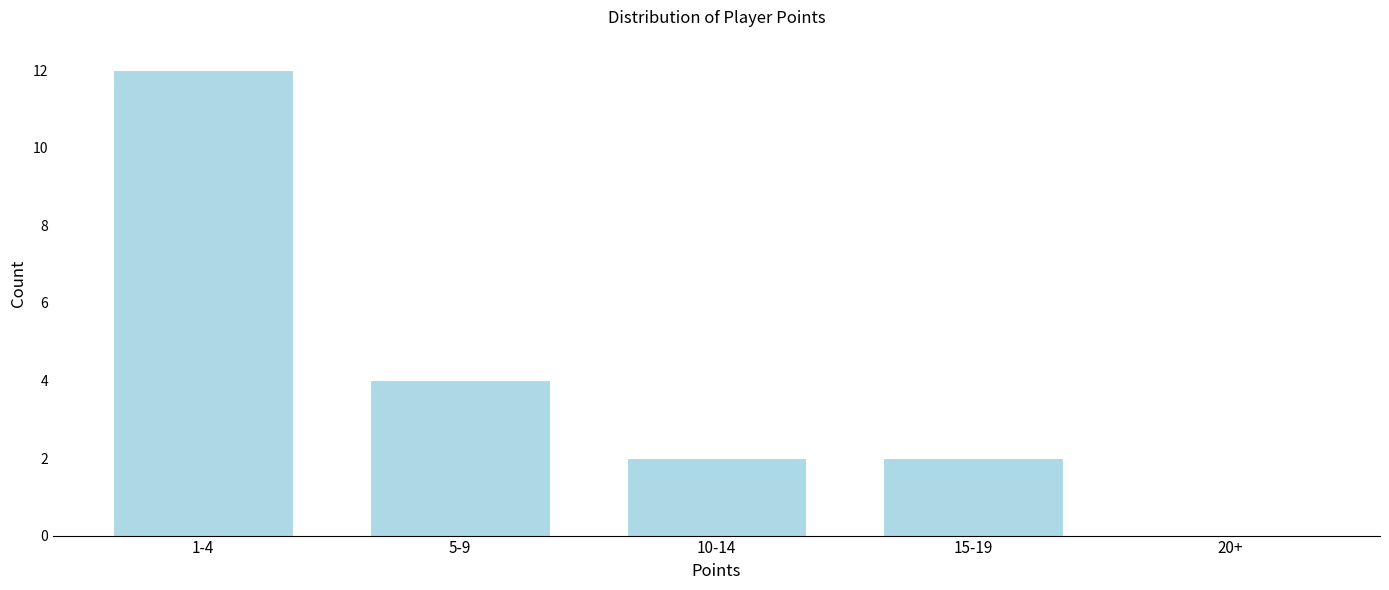

Reading right to left, what are all the values shown in this chart?

20+=0	15-19=2	10-14=2	5-9=4	1-4=12